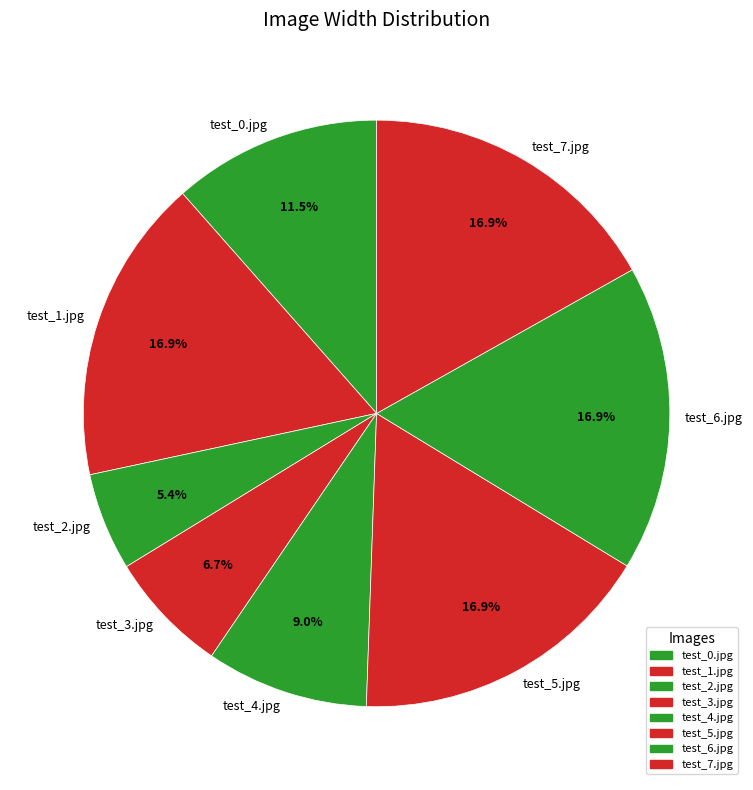

What portion of the pie excludes test_3.jpg?

93.3%